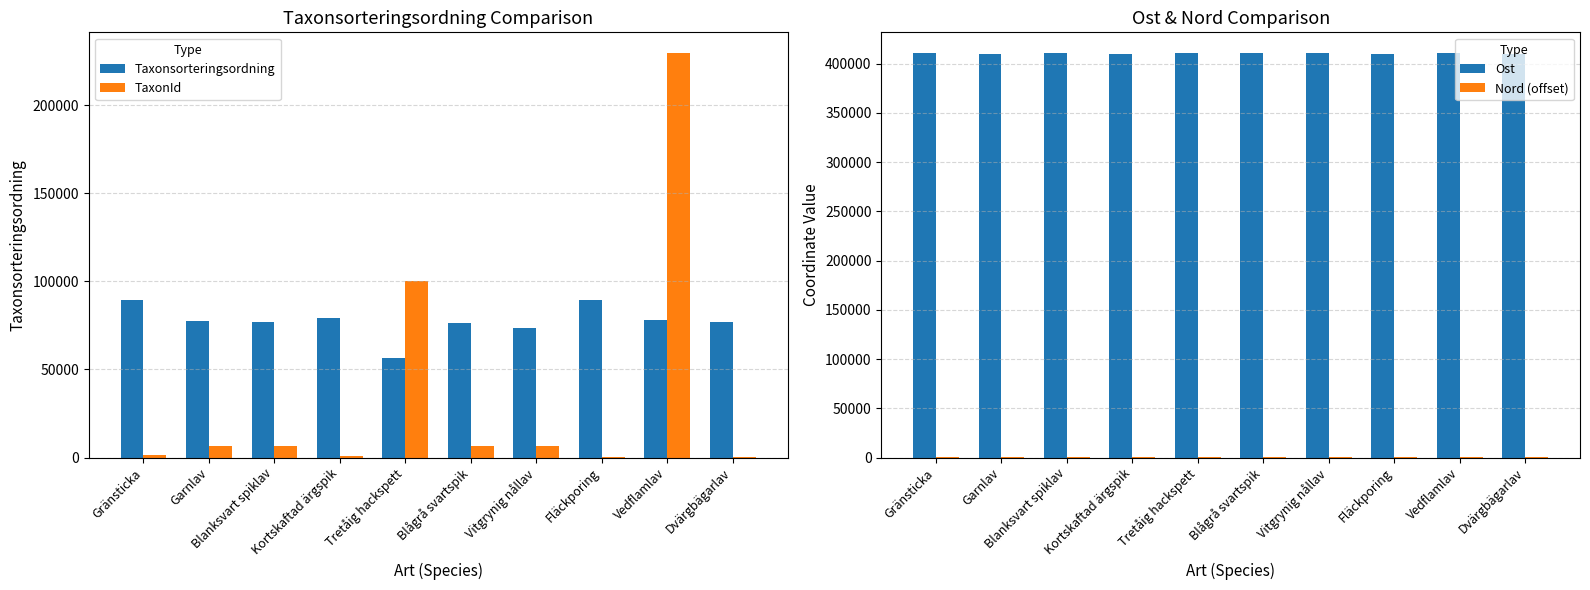

How many bars are there in total?

40